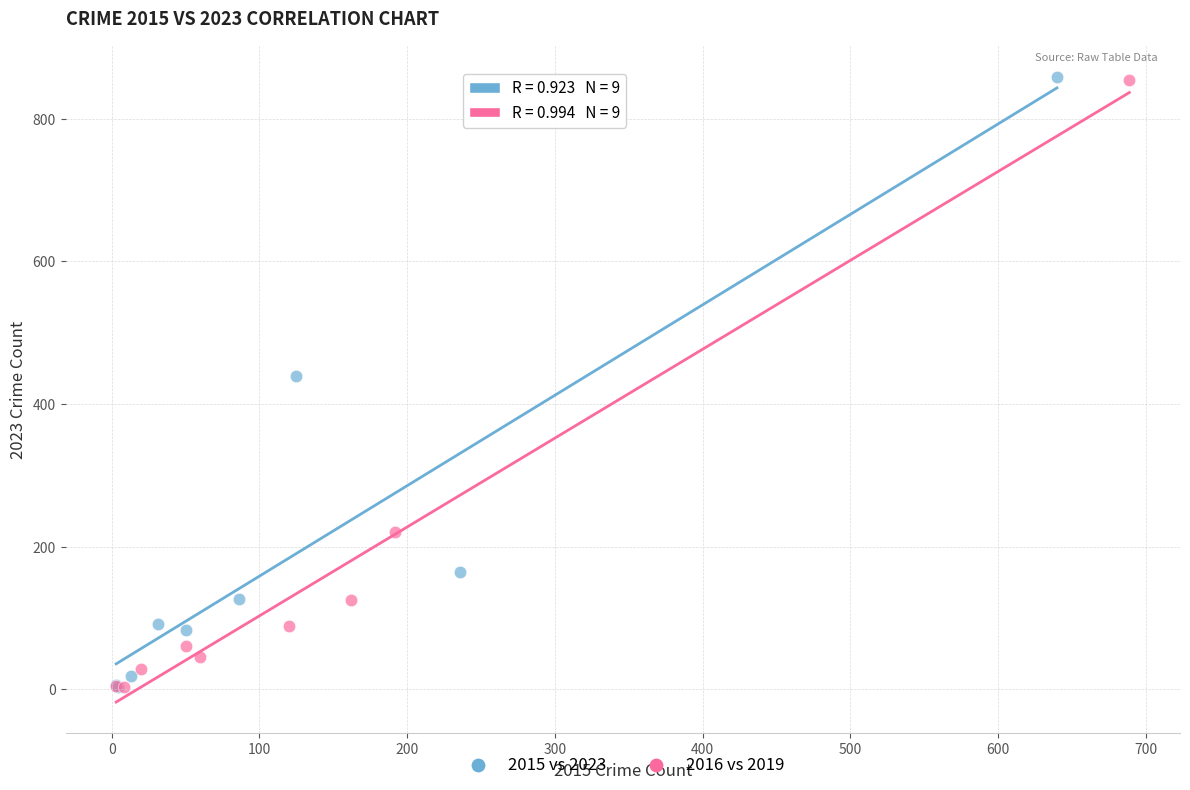

Which series has the widest spread of Y values?

2015 vs 2023